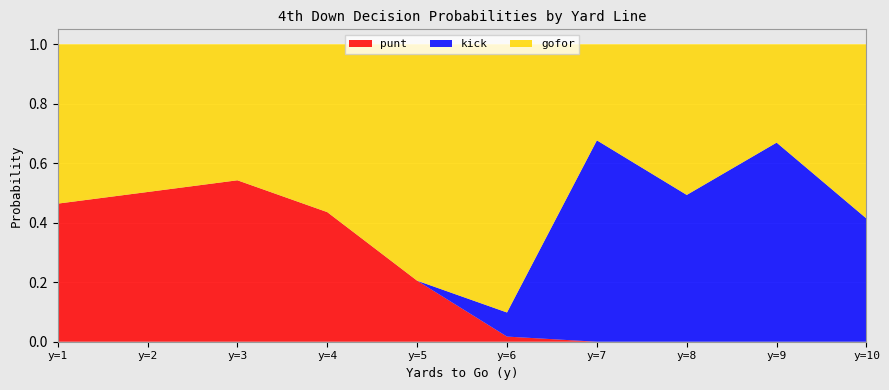

Is it true that punt equals 0.0 at y=10?

True